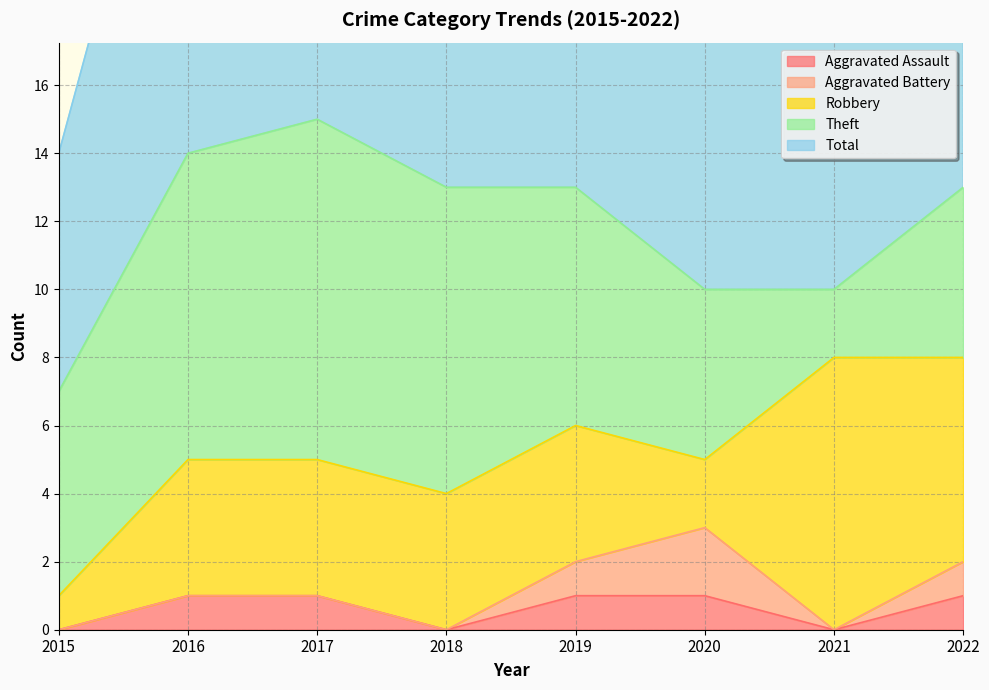

At 2016, list the series in order from smallest to largest.

Aggravated Battery, Aggravated Assault, Robbery, Theft, Total